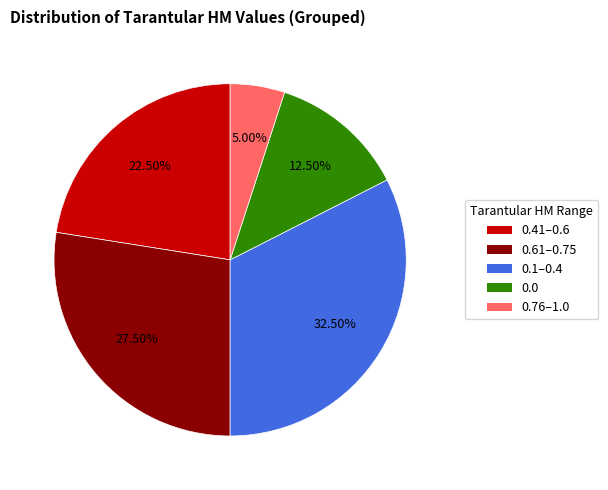

Count the number of slices in the pie.

5